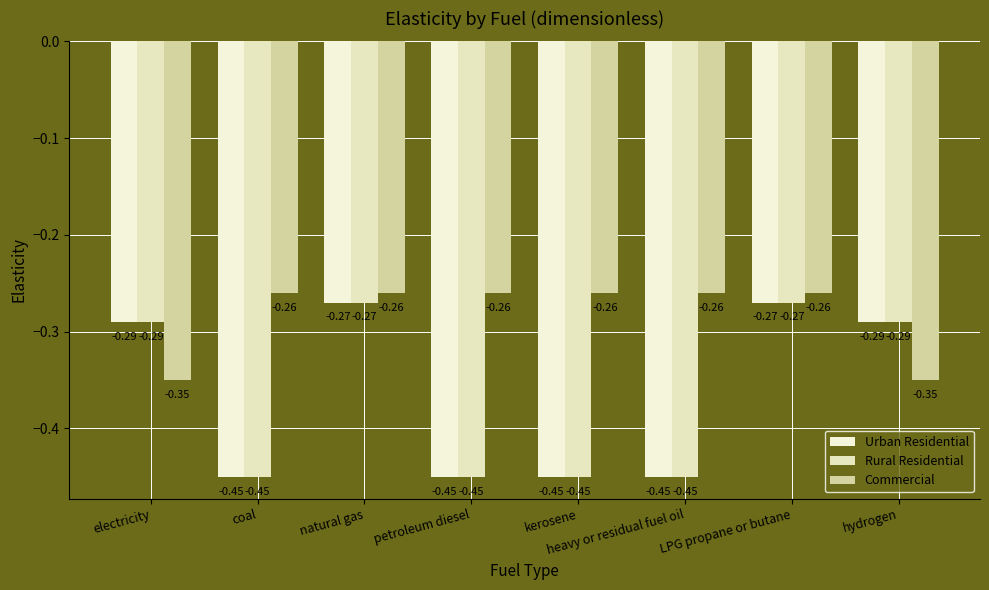

What is the sum of all Rural Residential values?

-2.9